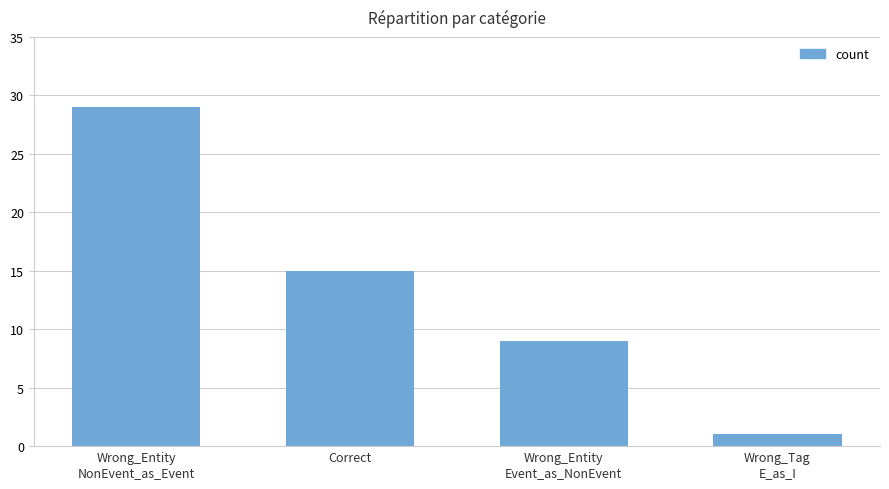

What is the value of the 3rd bar from the left?

9